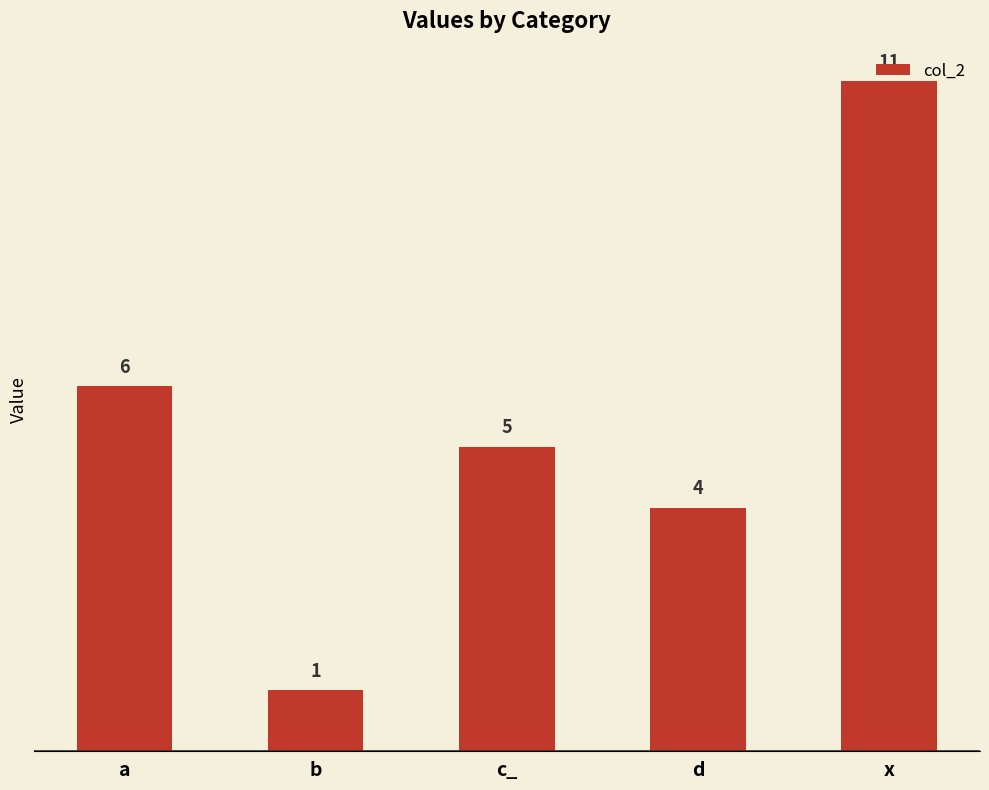

What is the sum of all values?

27